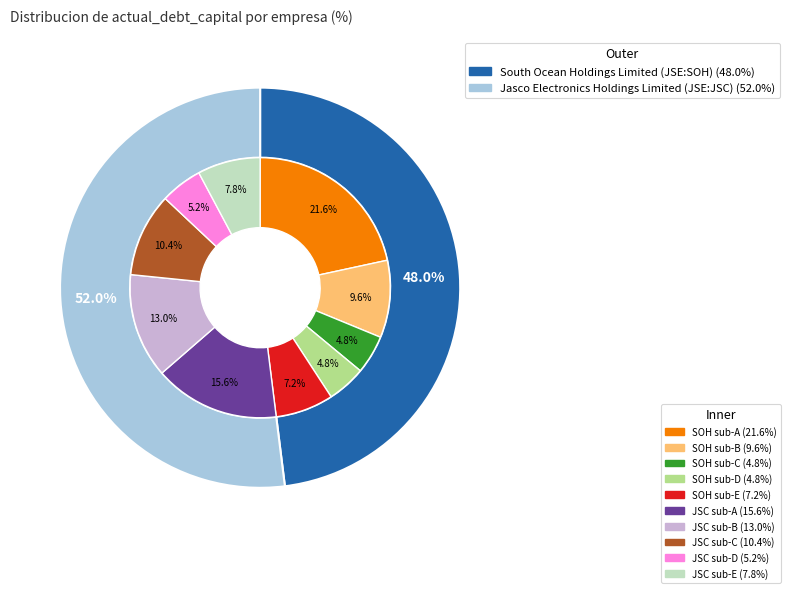

What is the total percentage of South Ocean Holdings Limited (JSE:SOH) and Jasco Electronics Holdings Limited (JSE:JSC)?

100.0%